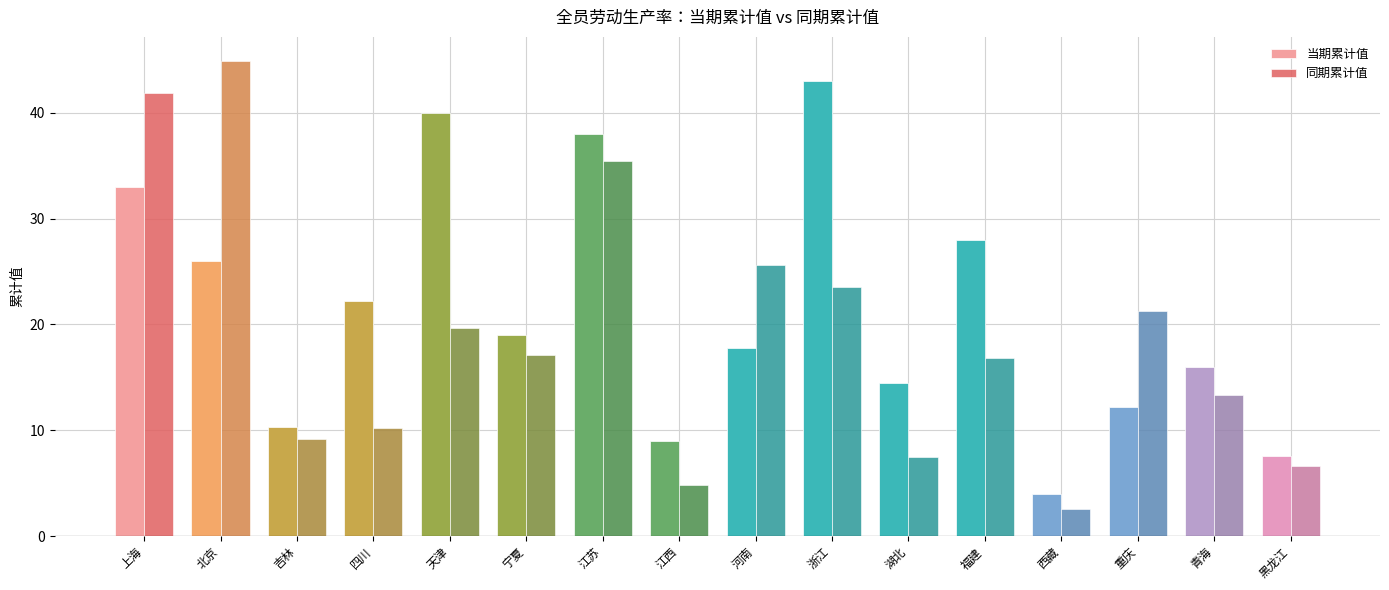

At which label is 当期累计值 closest to 23?

四川